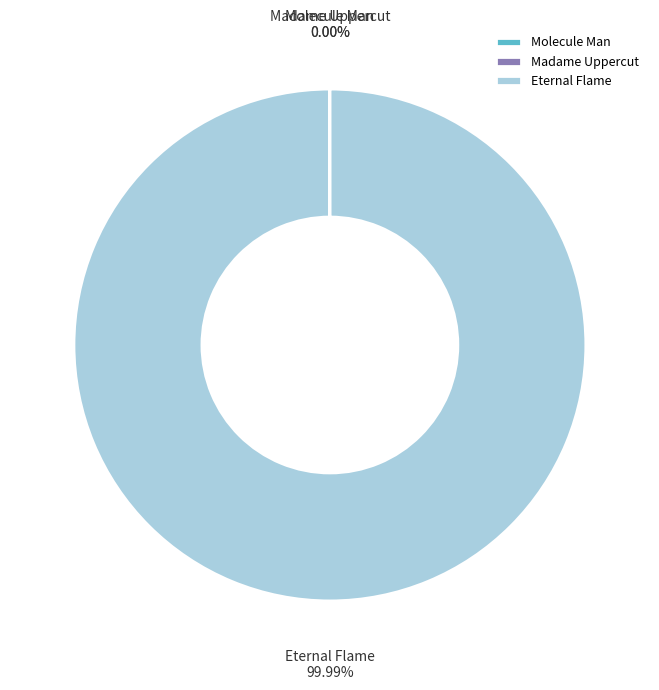

Which category has the biggest portion of the pie?

Eternal Flame